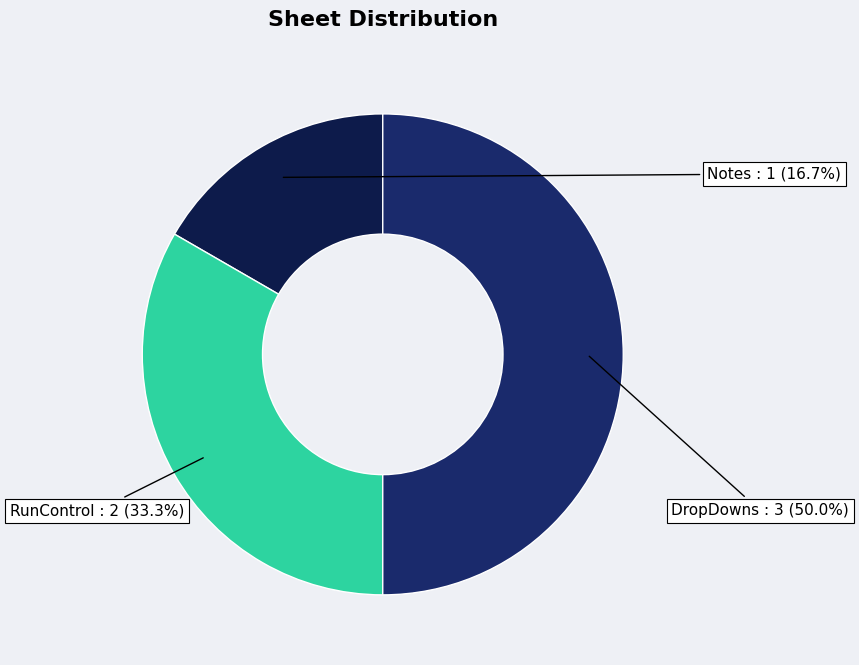

How many segments does this pie chart have?

3